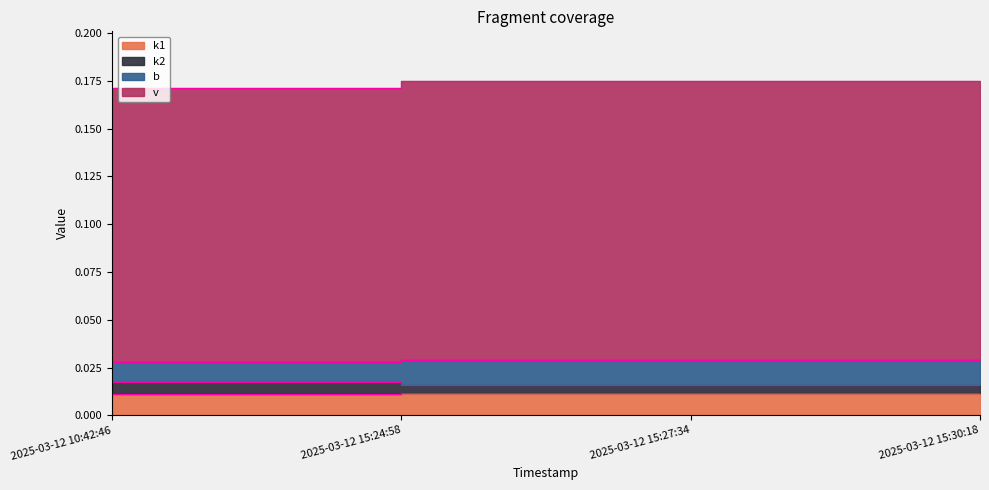

What is the label of the 4th point from the left?

2025-03-12 15:30:18